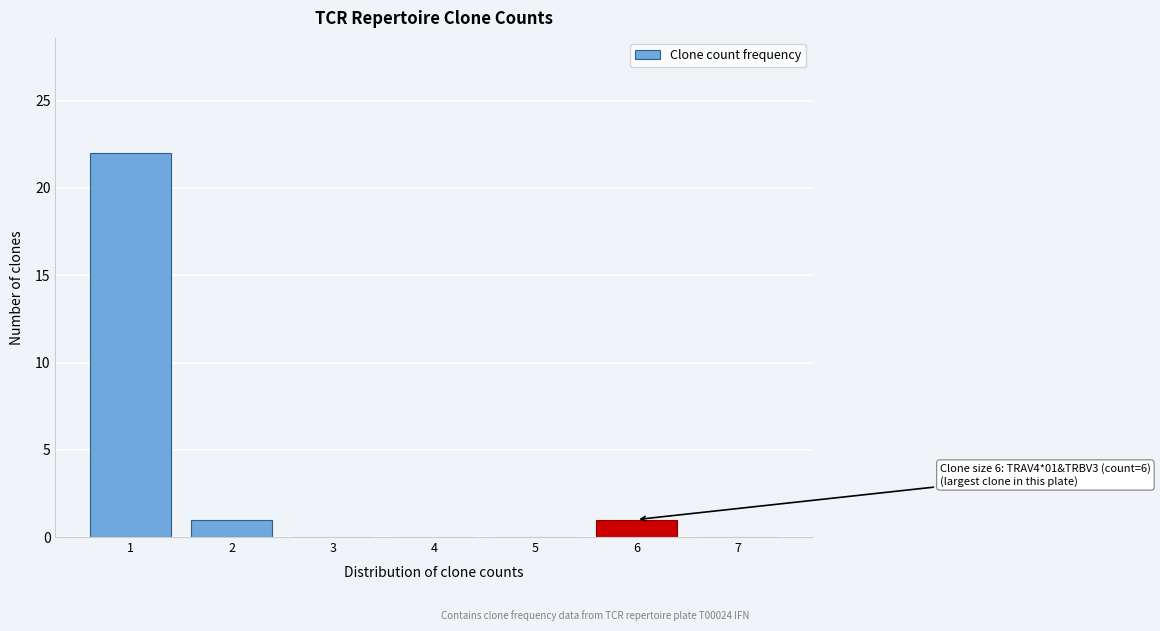

Reading left to right, transcribe all the data shown in this chart.

1=22	2=1	3=0	4=0	5=0	6=1	7=0